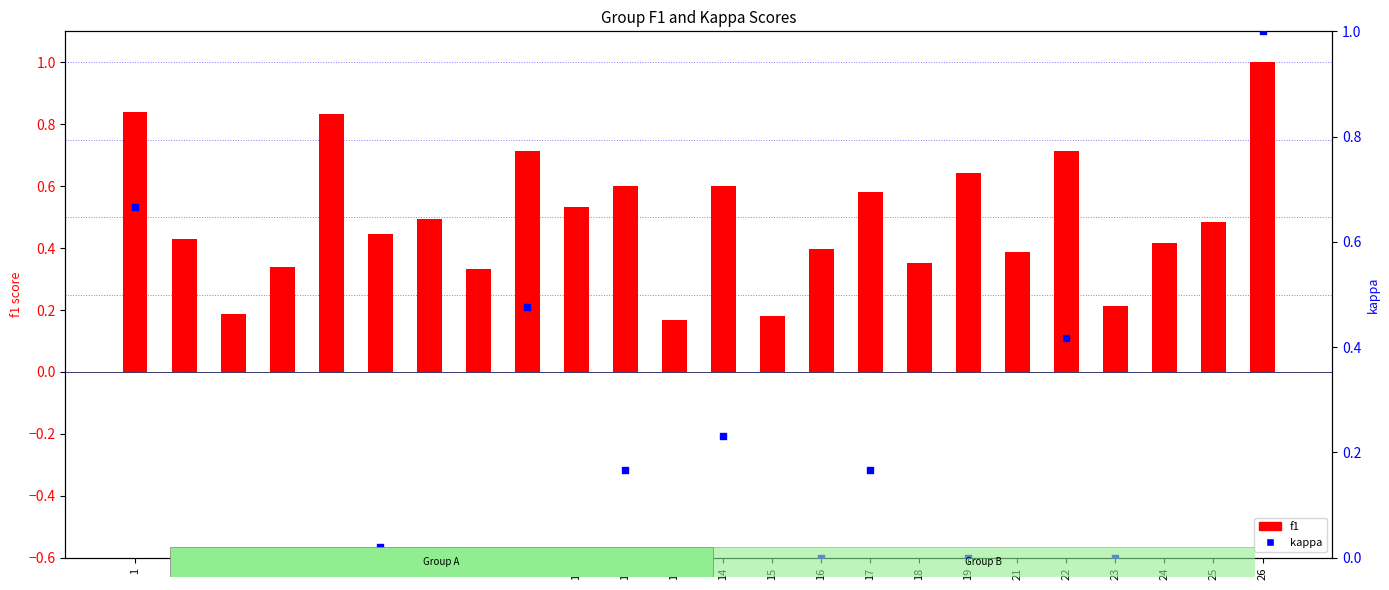

What are all the series names shown in the legend?

f1, kappa